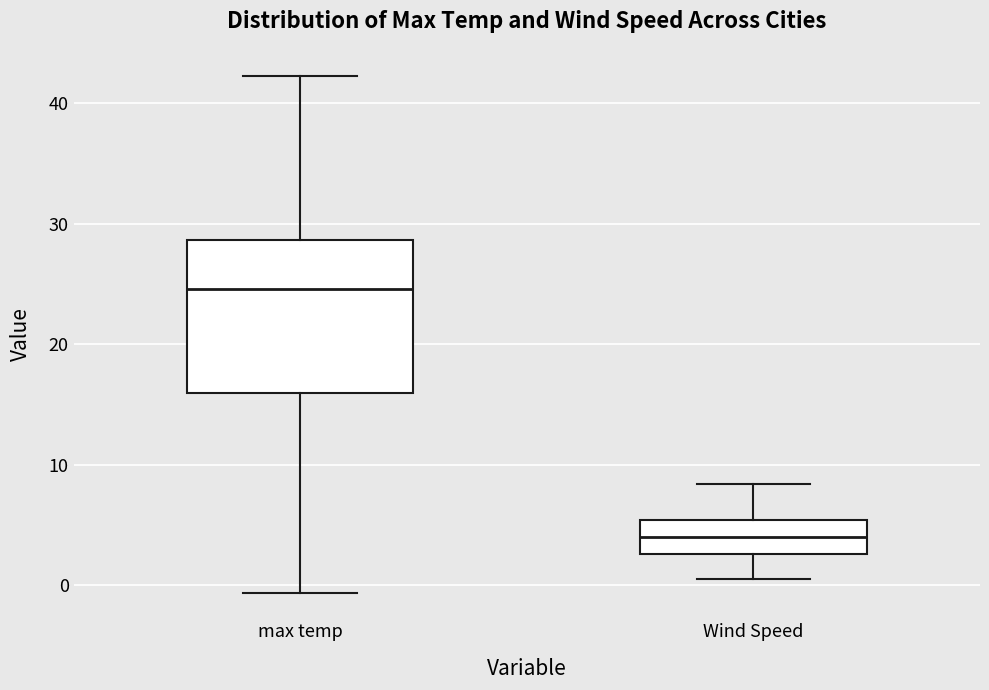

Which box has the highest median line?

max temp